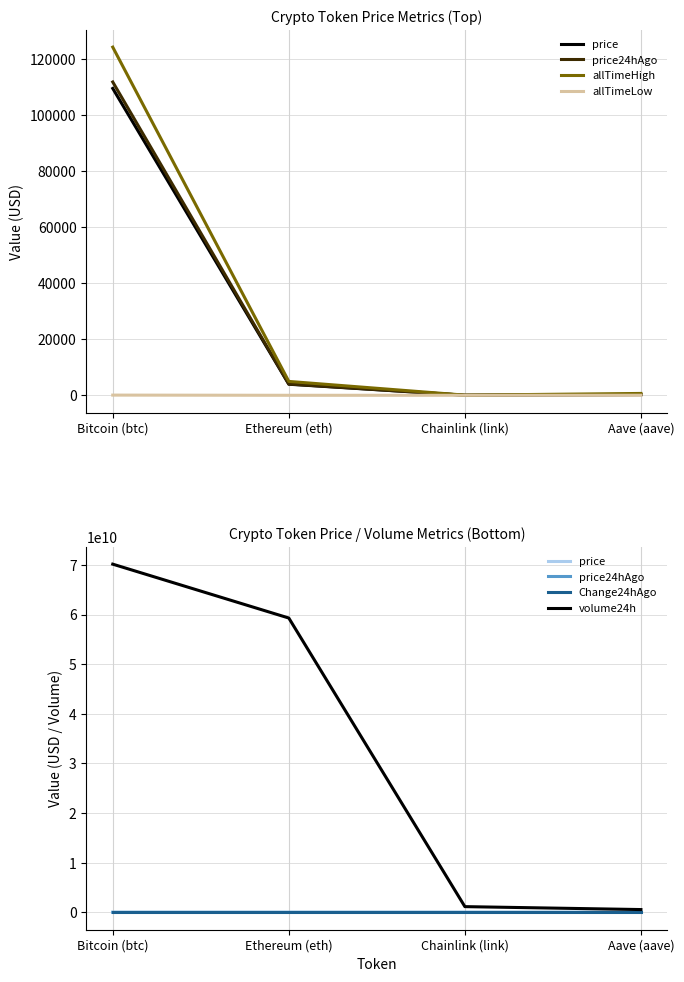

Reading left to right, list all the values displayed in this chart.

price: Bitcoin (btc)=109399.0	Ethereum (eth)=3944.5	Chainlink (link)=20.4	Aave (aave)=262.5
price24hAgo: Bitcoin (btc)=111702.0	Ethereum (eth)=4012.2	Chainlink (link)=21.1	Aave (aave)=267.8
allTimeHigh: Bitcoin (btc)=124128.0	Ethereum (eth)=4946.1	Chainlink (link)=52.7	Aave (aave)=661.7
allTimeLow: Bitcoin (btc)=67.8	Ethereum (eth)=0.4	Chainlink (link)=0.1	Aave (aave)=26.0
Change24hAgo: Bitcoin (btc)=-2303.0	Ethereum (eth)=-67.7	Chainlink (link)=-0.6	Aave (aave)=-5.2
volume24h: Bitcoin (btc)=70172929661.0	Ethereum (eth)=59313649822.0	Chainlink (link)=1145930834.0	Aave (aave)=555954968.0